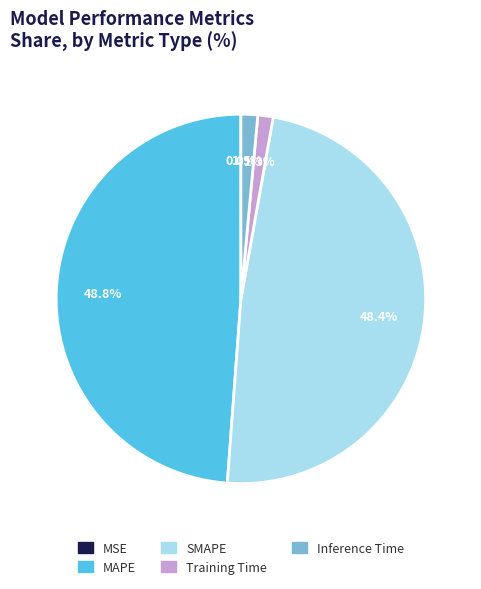

To the nearest percent, what is the combined percentage of SMAPE and Inference Time?

50%